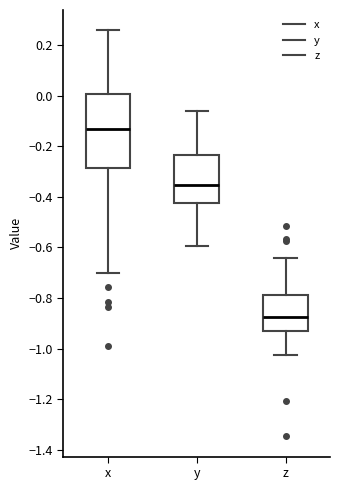

Reading left to right, transcribe this box plot: for each box, give where its median line is, the range the box spans, and where its two whiskers end, as read against the y-axis. The values are not printed on the chart, so give them approximately, as read against the axis.

x: median -0.14, box -0.28 to 0.00, whiskers -0.70 to 0.26
y: median -0.36, box -0.42 to -0.24, whiskers -0.60 to -0.06
z: median -0.88, box -0.94 to -0.78, whiskers -1.02 to -0.64